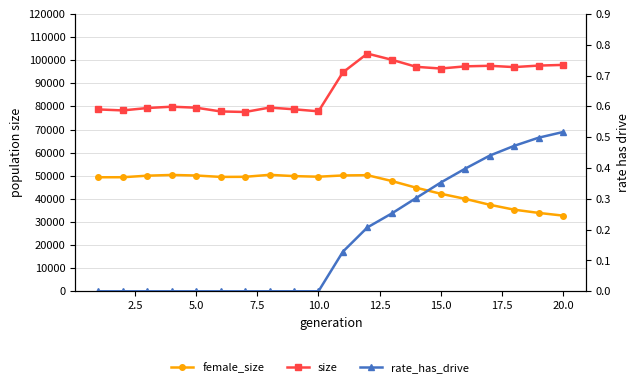

The female_size series shows 17088.0 at 18. True or false?

False